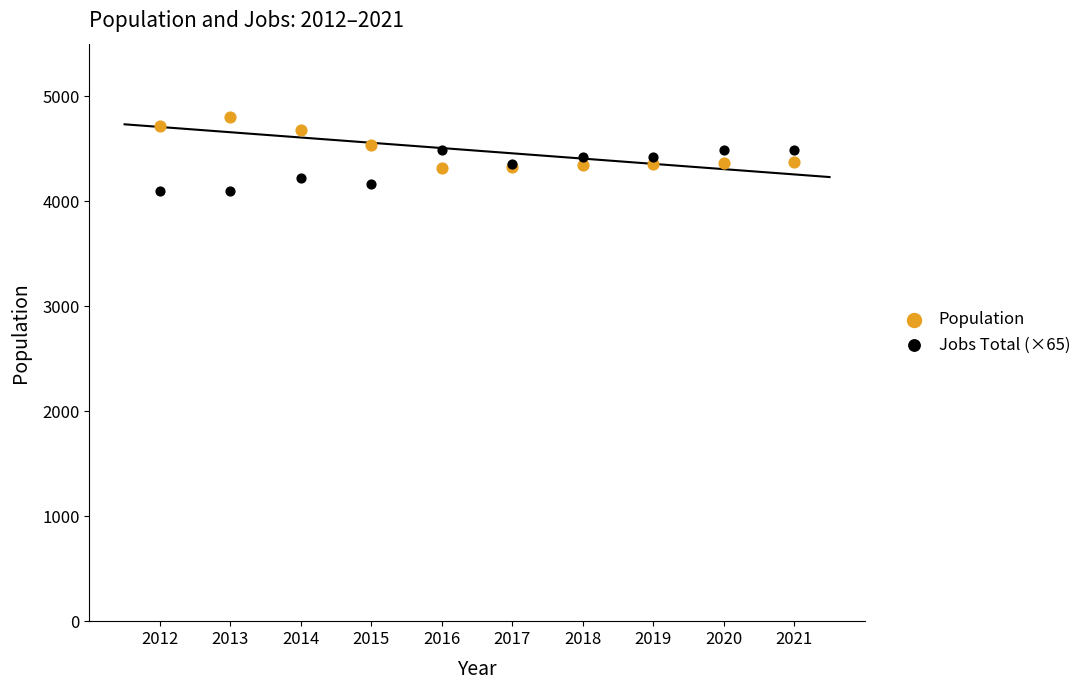

Which series contains the lowest Y value?

Jobs Total (×65)